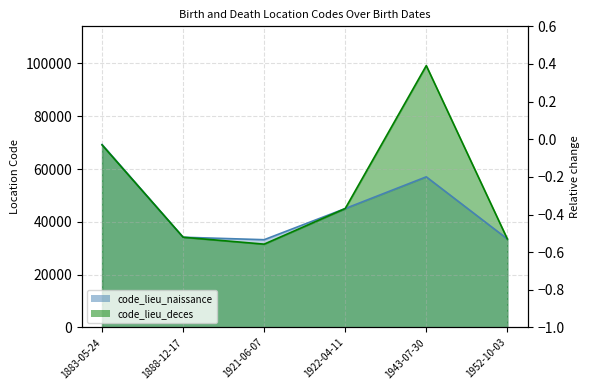

Rank the series at 1888-12-17 from lowest to highest value.

code_lieu_naissance, code_lieu_deces